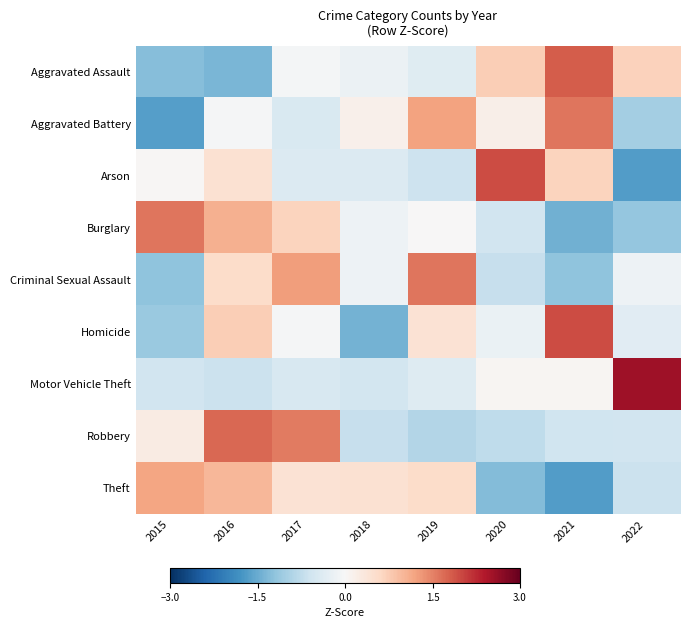

What is the total value across all series at 2015?

-2.8